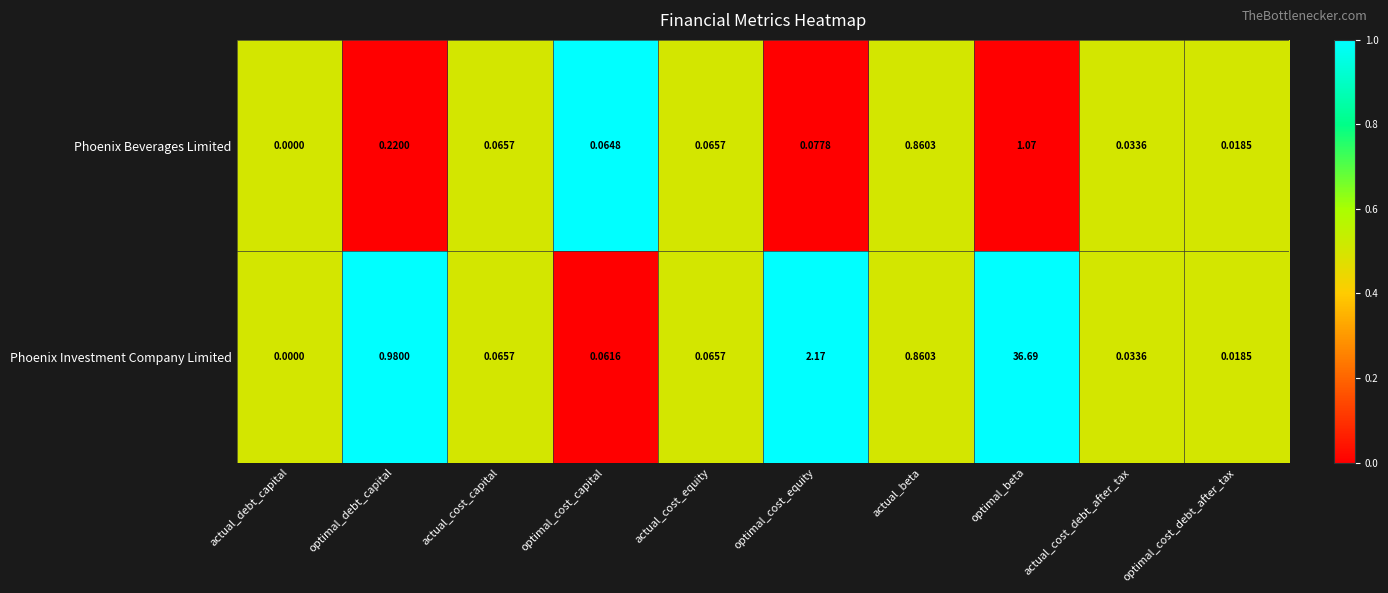

Which category has the highest value in the Phoenix Investment Company Limited series?

optimal_beta